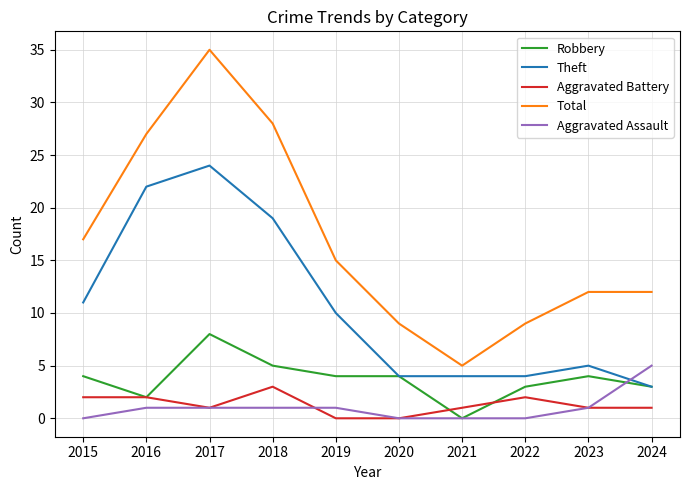

True or false: Aggravated Battery and Total cross at least once.

False